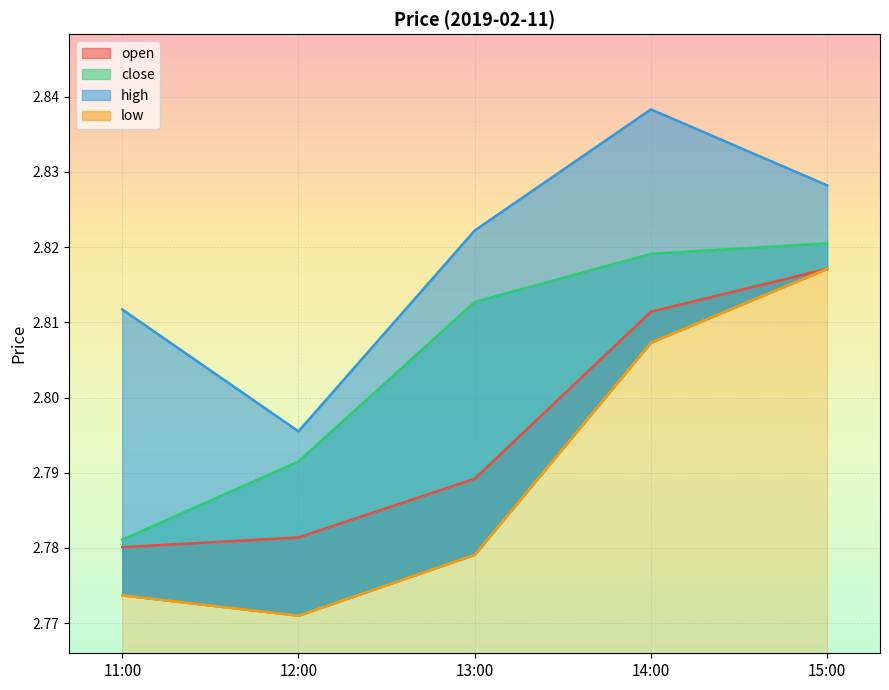

At 14:00, list the series in order from smallest to largest.

low, open, close, high